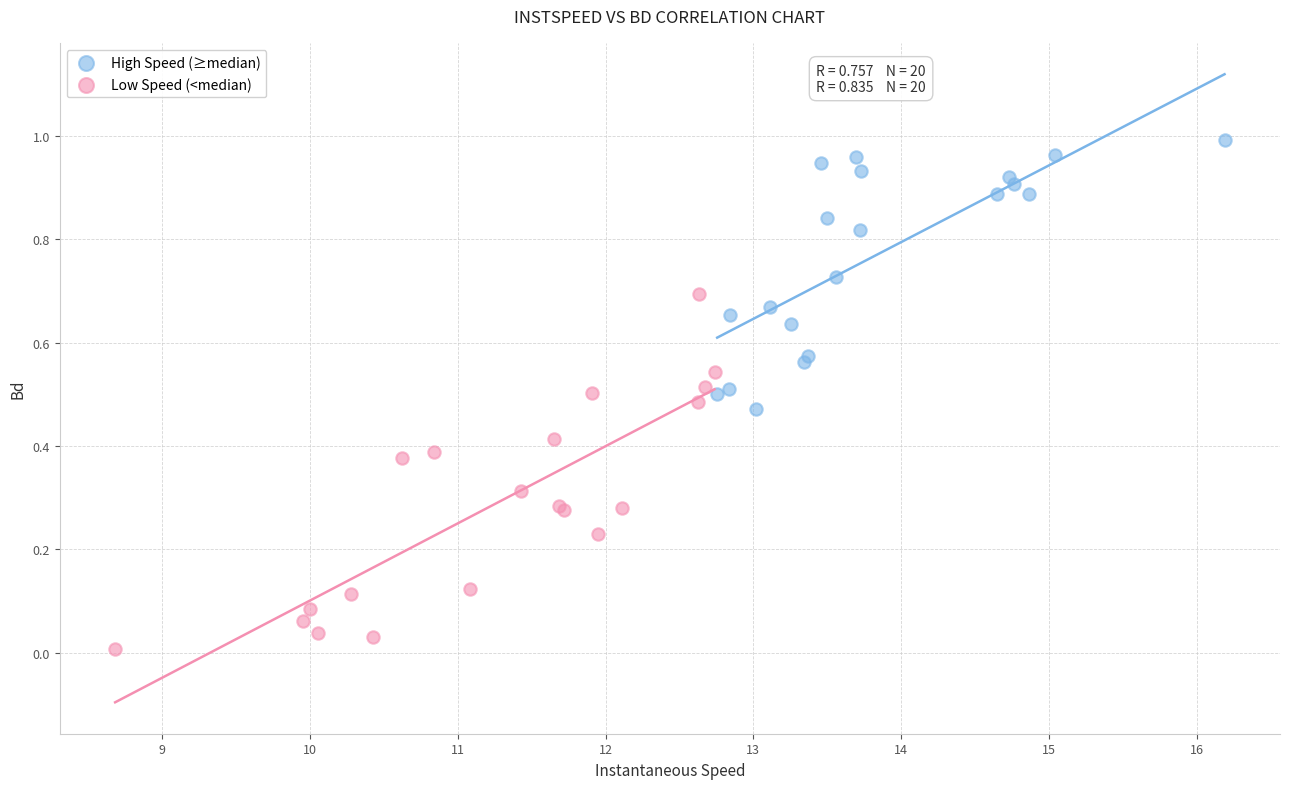

Which series contains the lowest Y value?

Low Speed (<median)